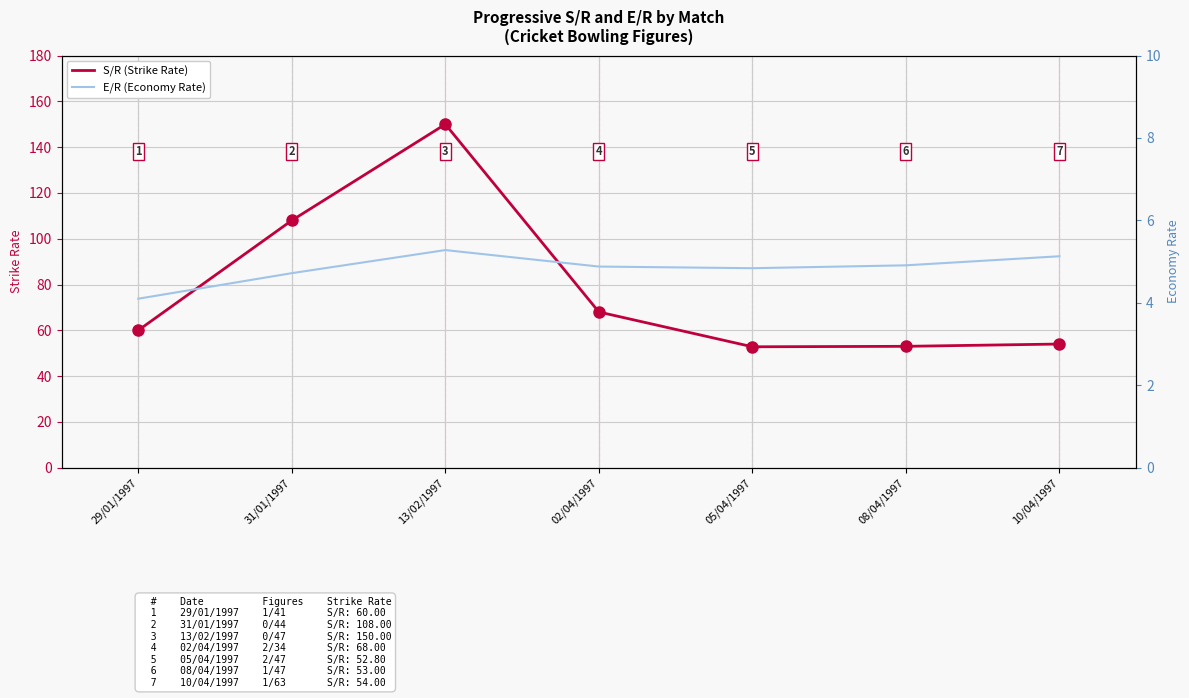

What position from the right is 02/04/1997?

4